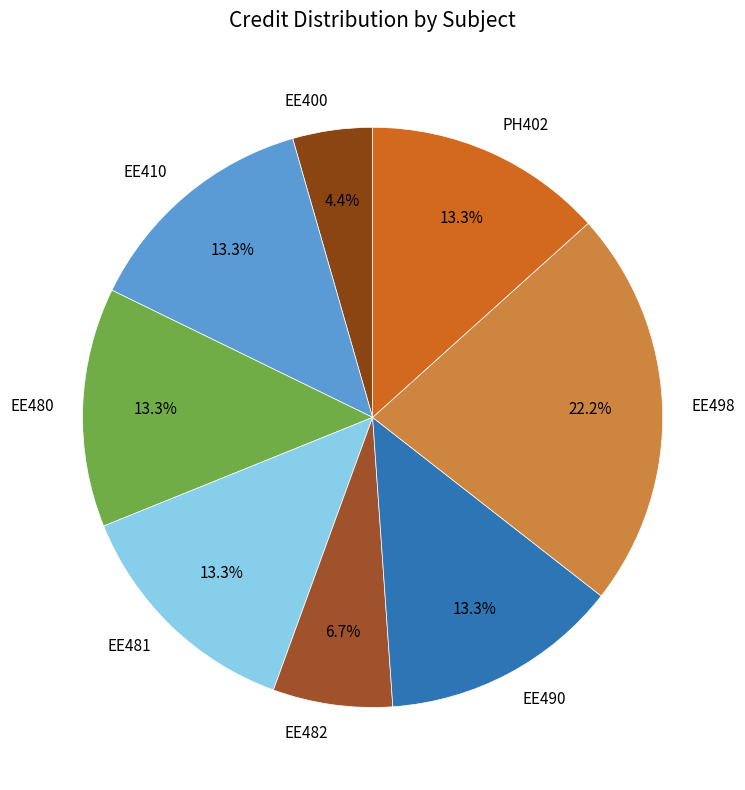

Is it true that EE481 is 13% of the pie?

True